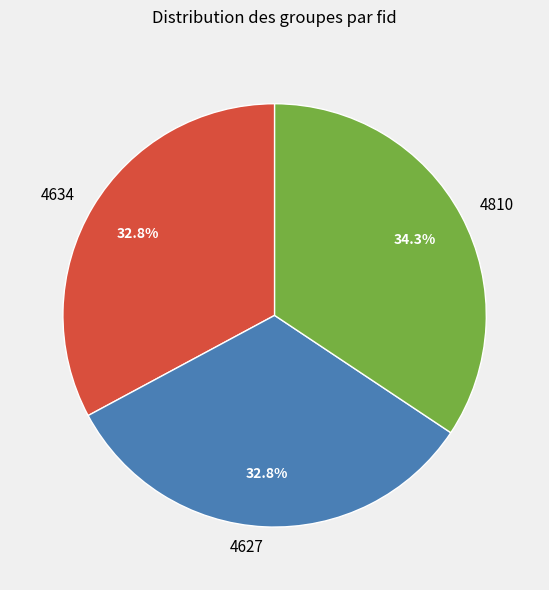

Does 4810 represent more than half of the total?

No